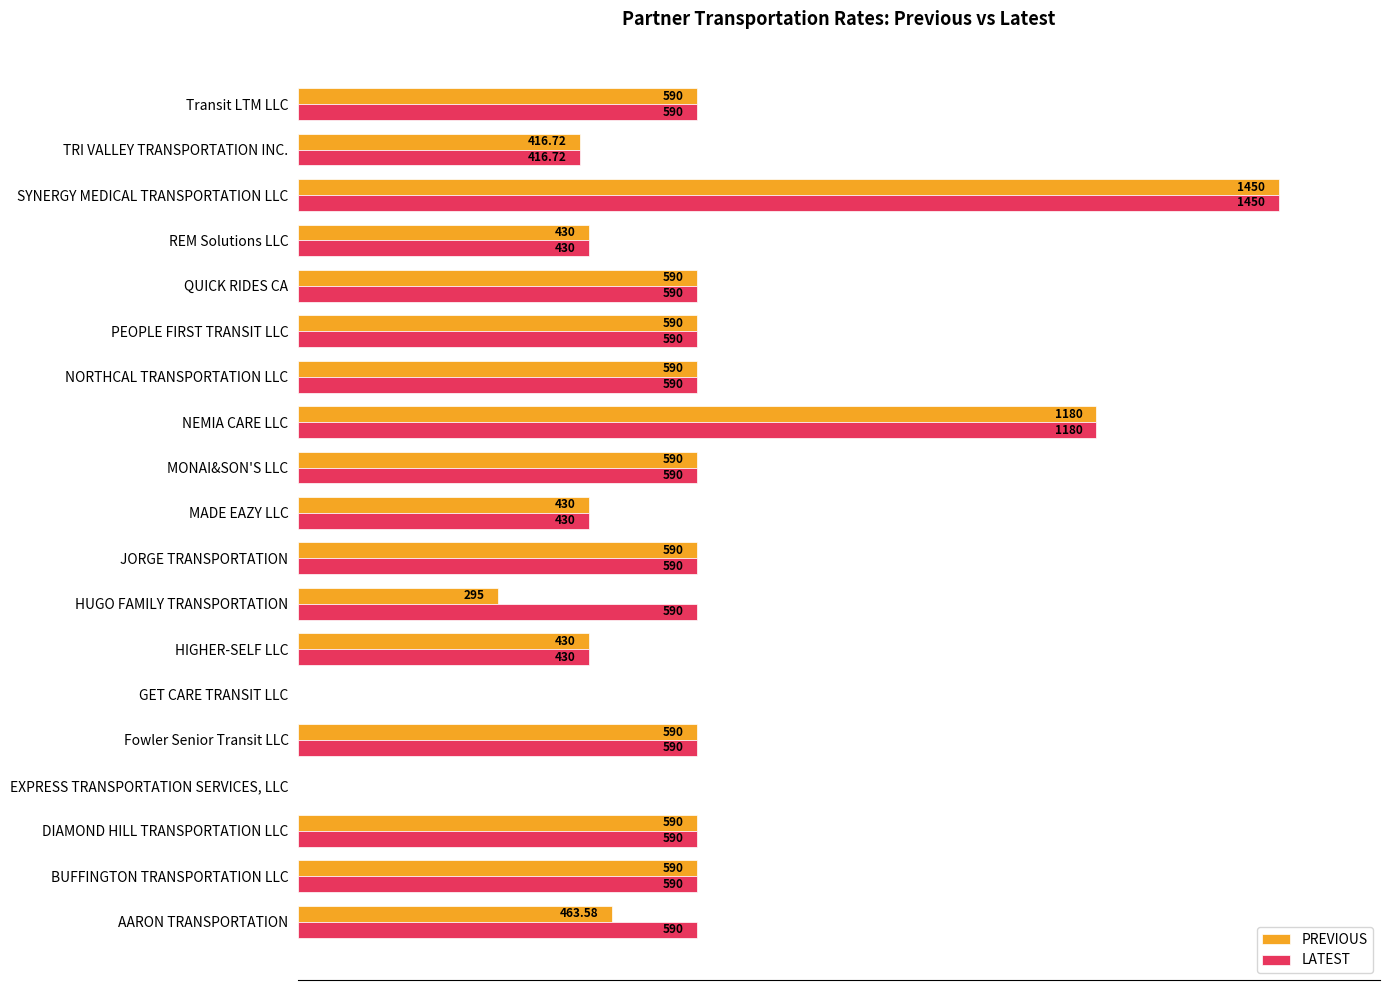

At which category is the sum across all series the highest?

SYNERGY MEDICAL TRANSPORTATION LLC